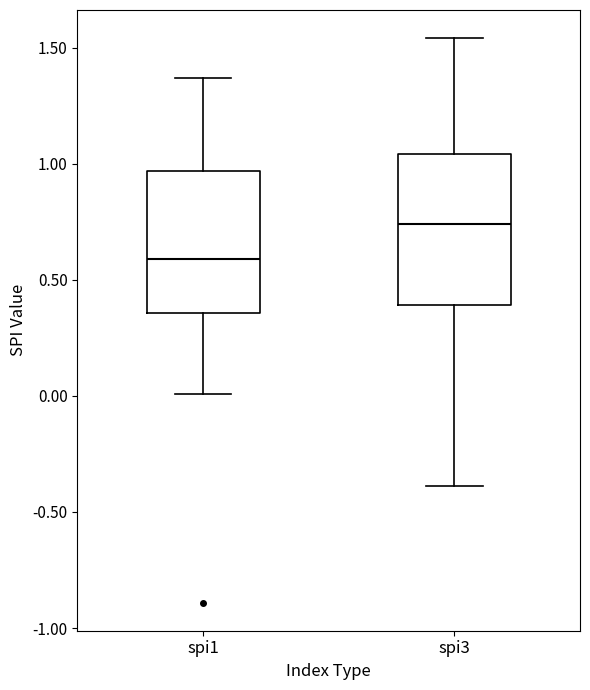

Reading left to right, read every box against the y-axis: the position of its median line, the range the box covers, and the ends of its whiskers. The values are not printed on the chart, so give them approximately, as read against the axis.

spi1: median 0.60, box 0.35 to 0.95, whiskers 0.00 to 1.35
spi3: median 0.75, box 0.40 to 1.05, whiskers -0.40 to 1.55